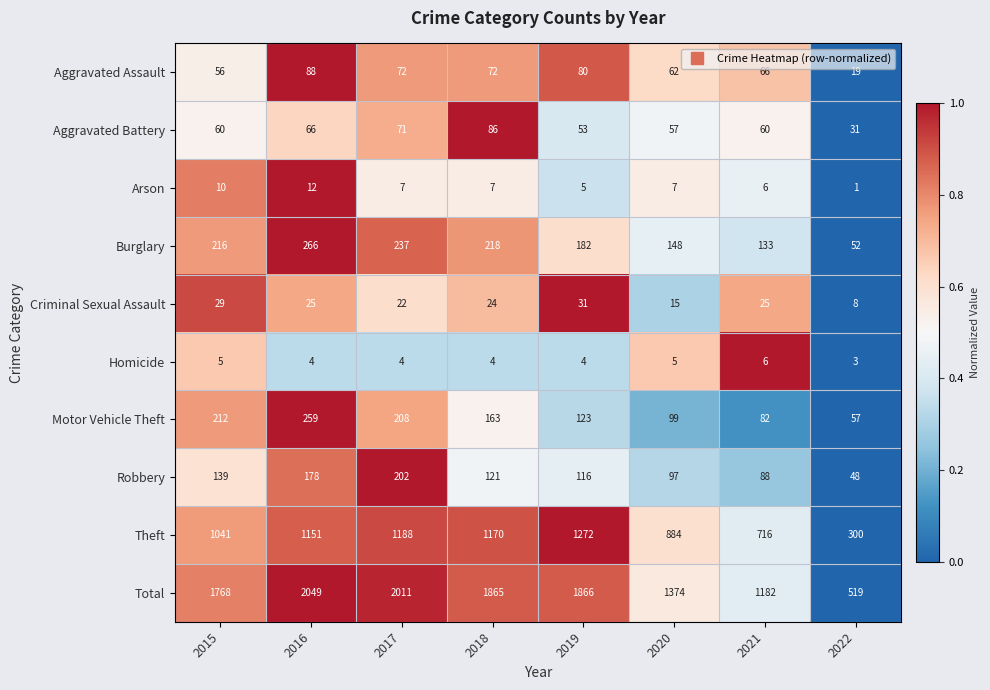

True or false: Burglary has a value of 182 at 2019.

True